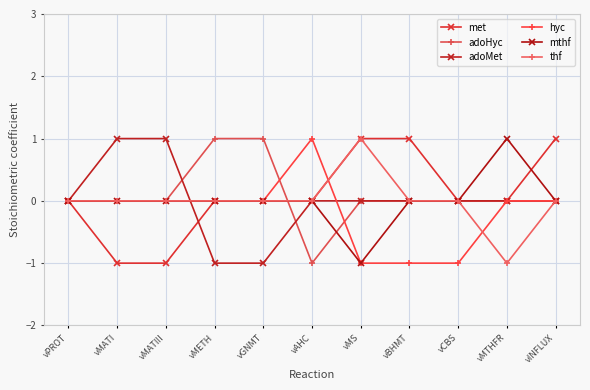

Which series has the largest total across all categories?

met